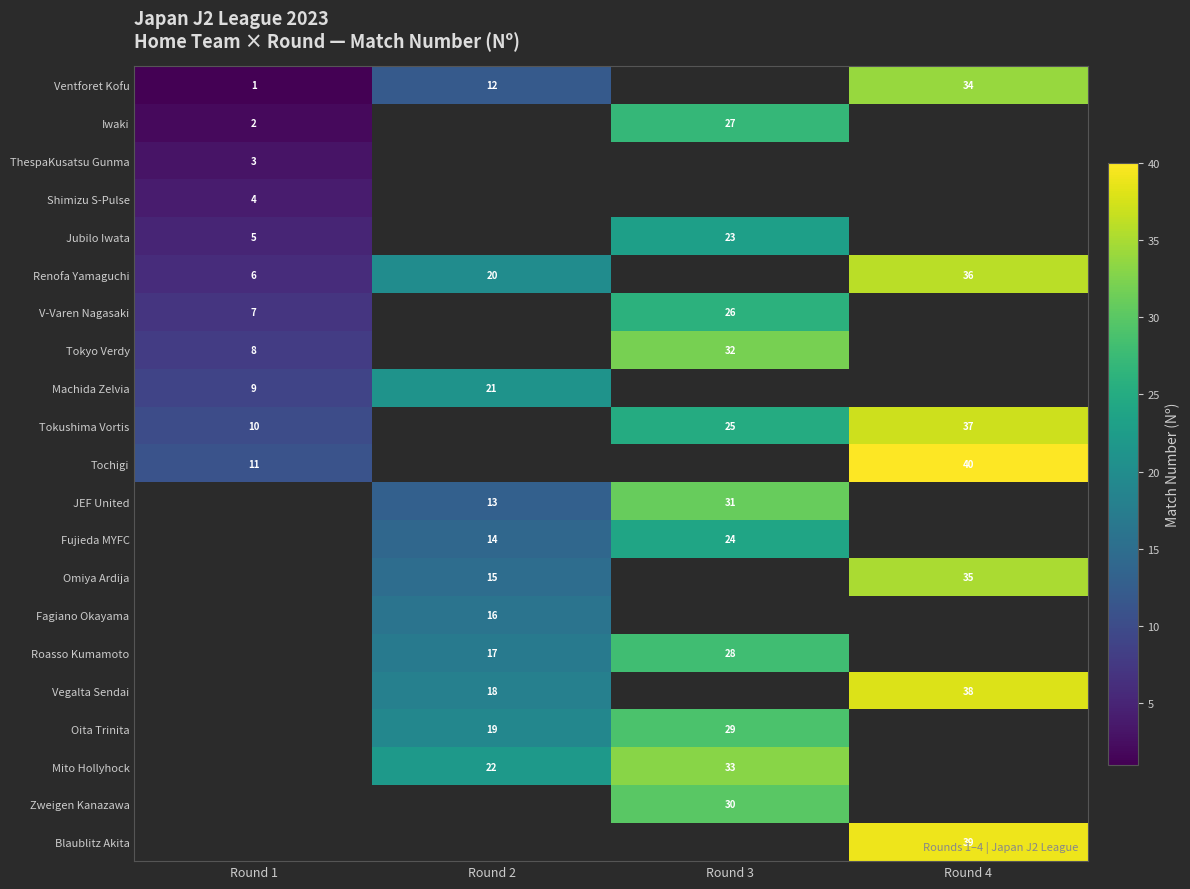

What is the minimum value shown in the chart?

1.0